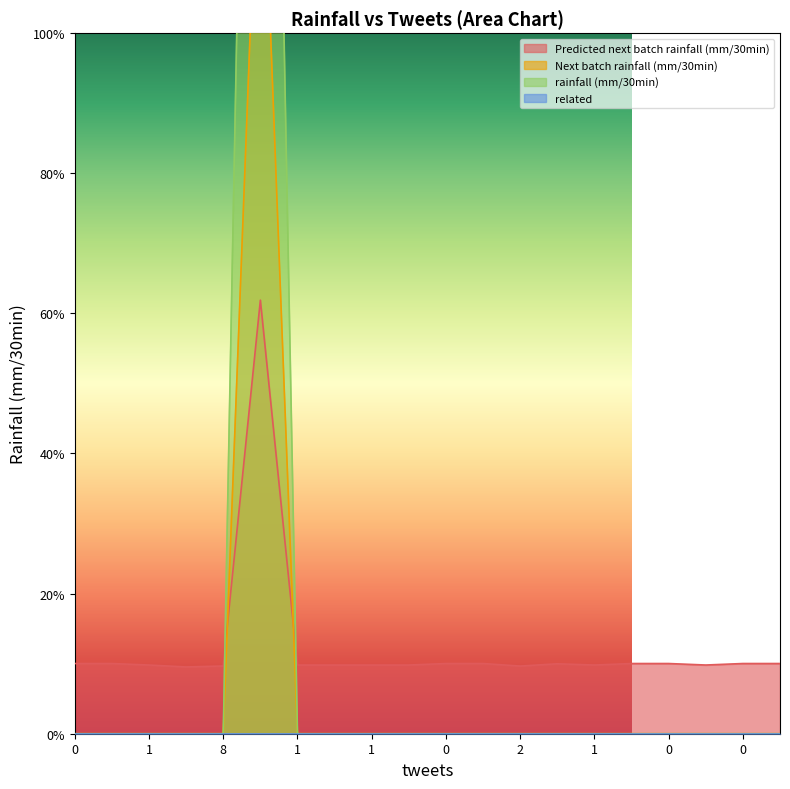

At how many categories does at least one series exceed 2?

1